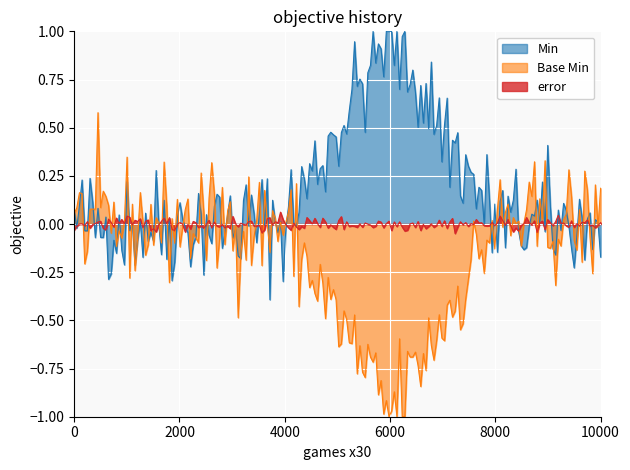

Which series has the largest range (max minus min)?

Base Min